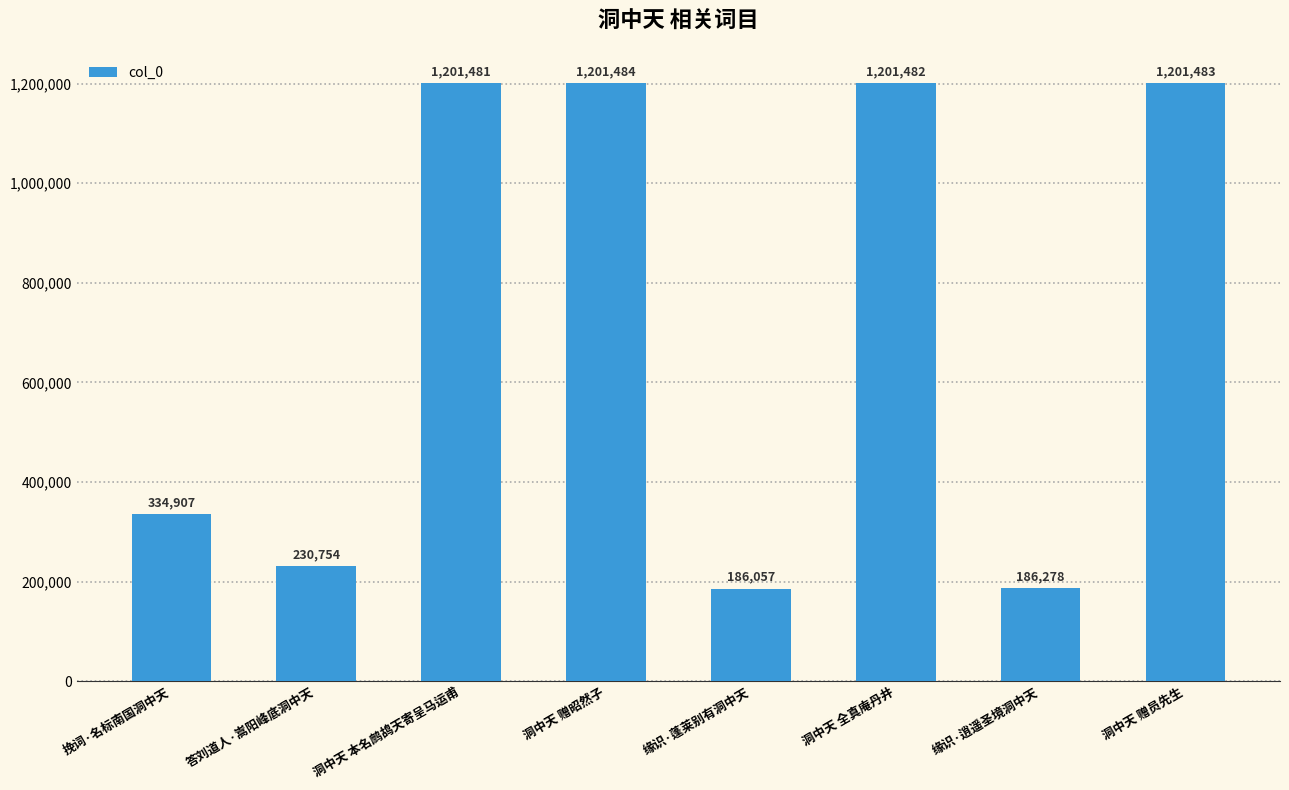

What is the sum of the values at 挽词·名标南国洞中天 and 洞中天 本名鹧鸪天寄呈马运甫?

1536388